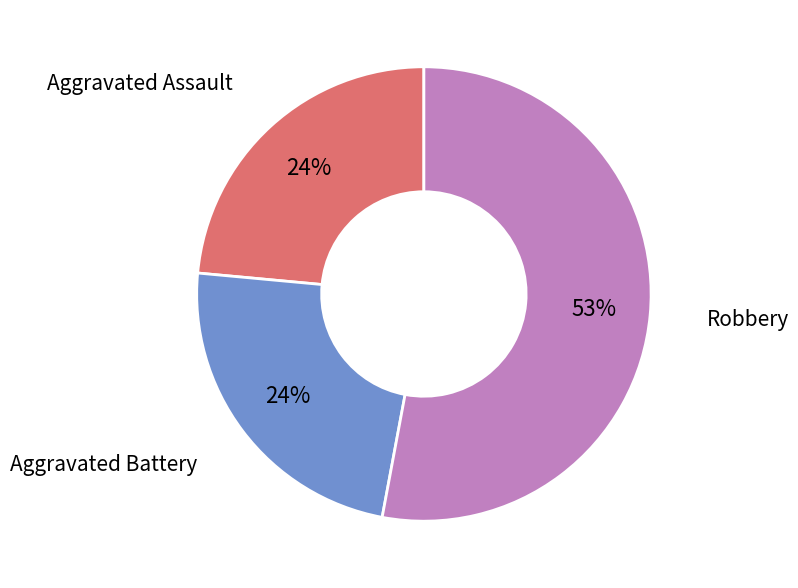

To the nearest percent, what is the difference between the largest and smallest slice percentages?

29%